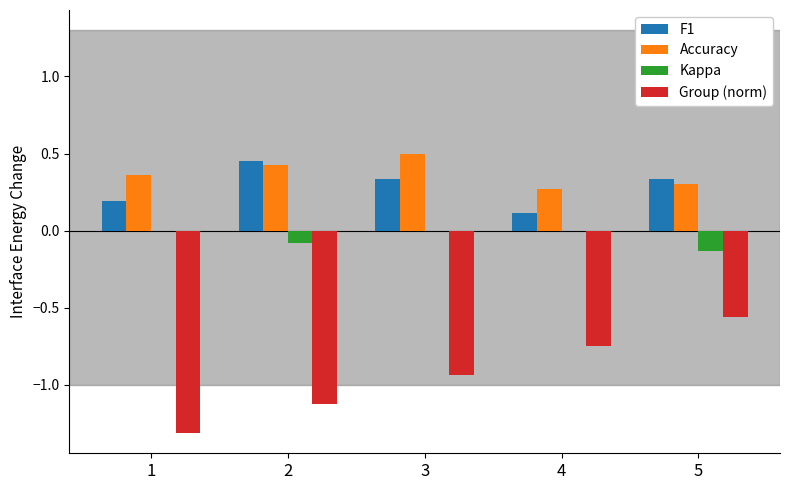

At which label does Accuracy reach its peak?

3